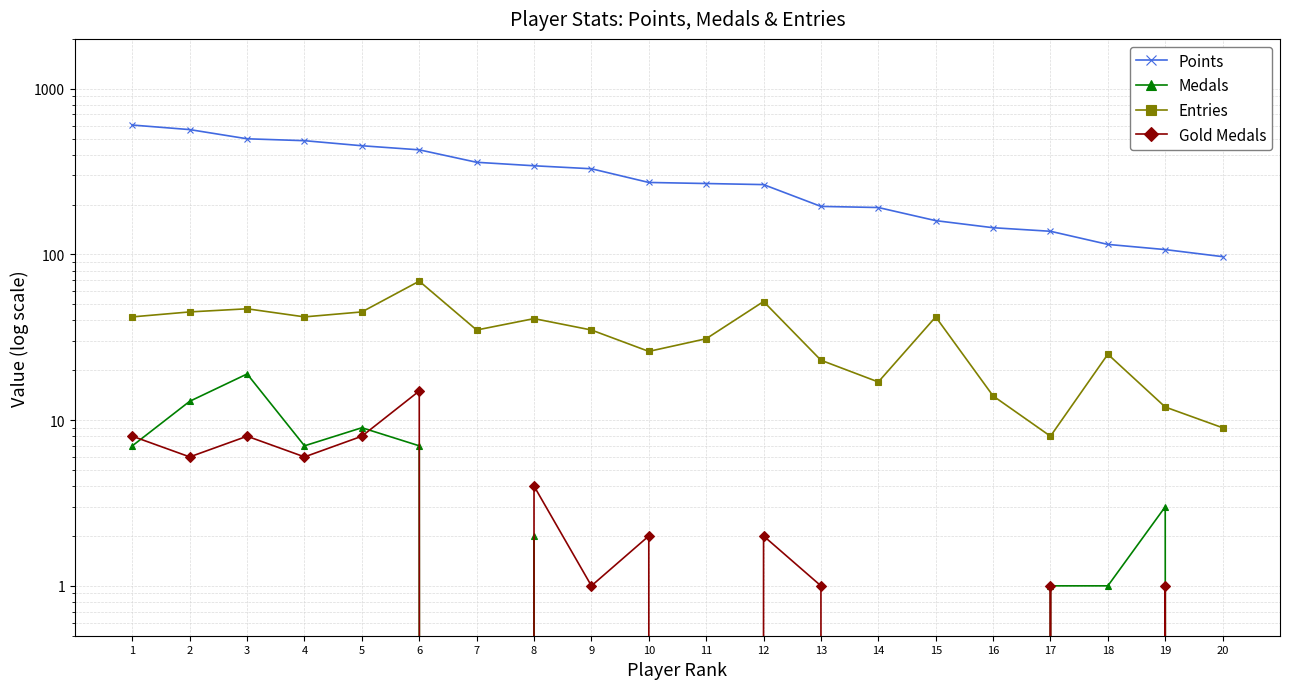

What is the value of the Entries point at the 1st from the left?

42